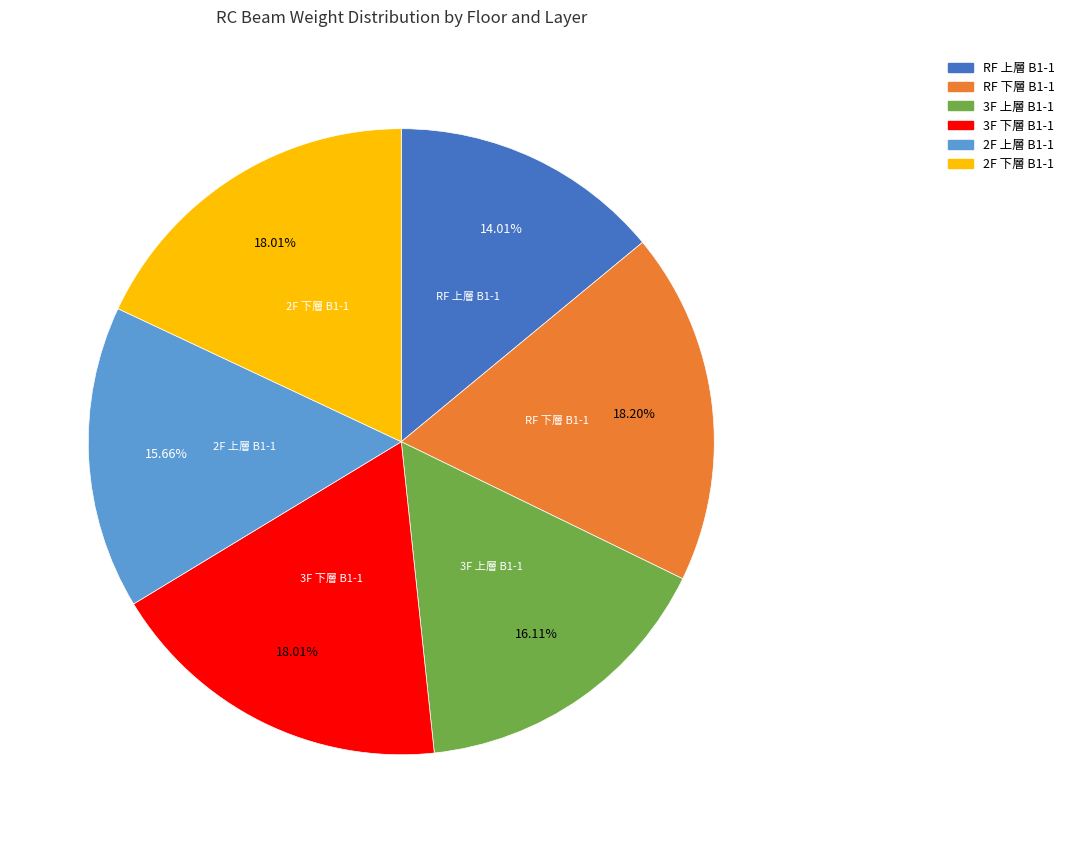

To the nearest percent, what is the average slice percentage?

17%